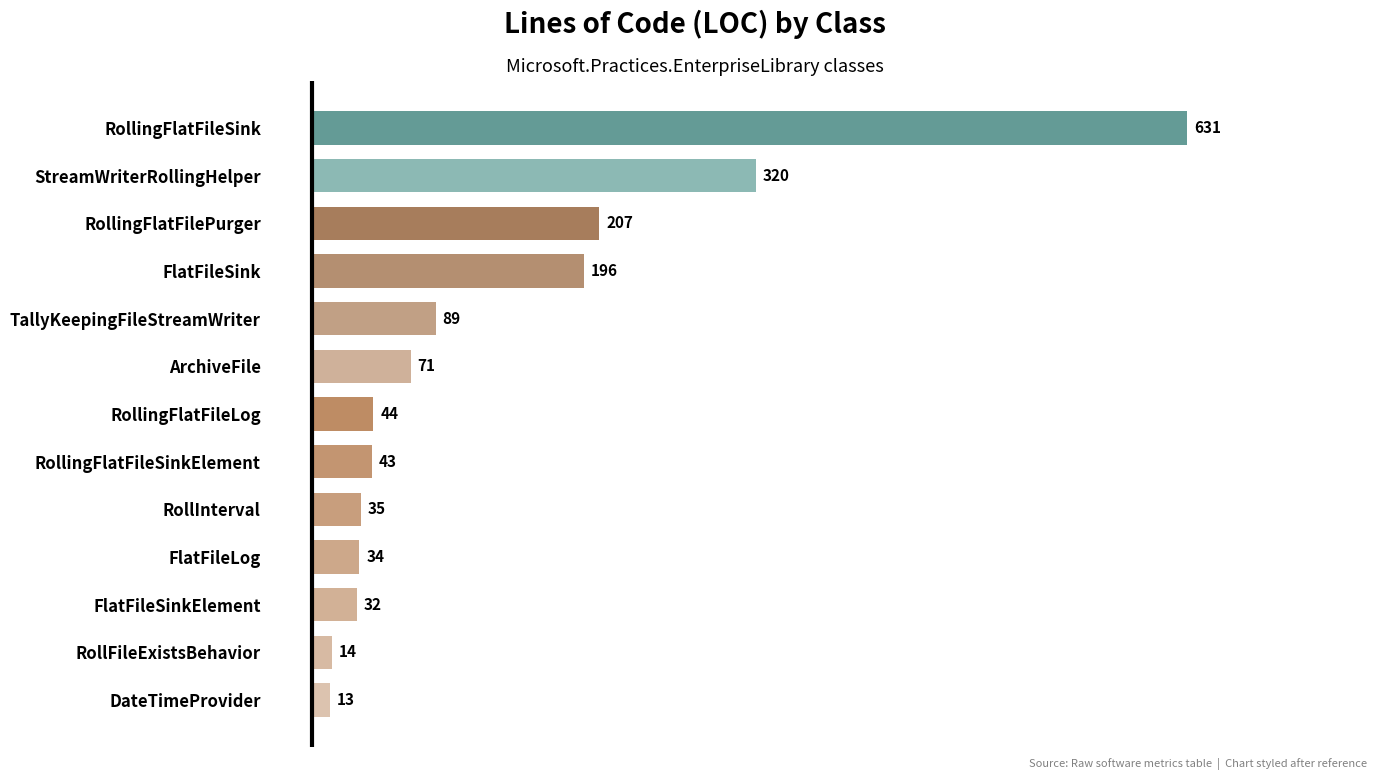

List the labels in order of value, largest first.

RollingFlatFileSink, StreamWriterRollingHelper, RollingFlatFilePurger, FlatFileSink, TallyKeepingFileStreamWriter, ArchiveFile, RollingFlatFileLog, RollingFlatFileSinkElement, RollInterval, FlatFileLog, FlatFileSinkElement, RollFileExistsBehavior, DateTimeProvider